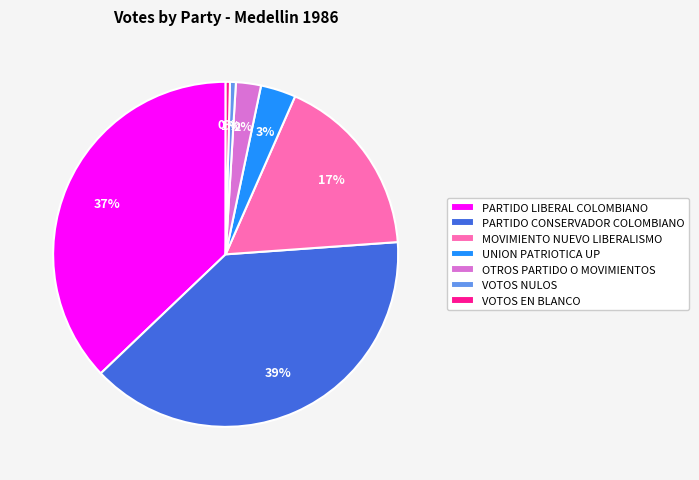

Between MOVIMIENTO NUEVO LIBERALISMO and OTROS PARTIDO O MOVIMIENTOS, which is larger?

MOVIMIENTO NUEVO LIBERALISMO